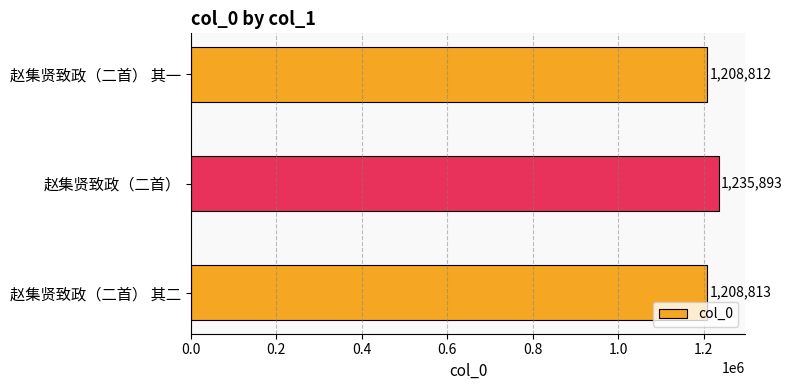

At which label is the value closest to 1222352?

赵集贤致政（二首） 其二